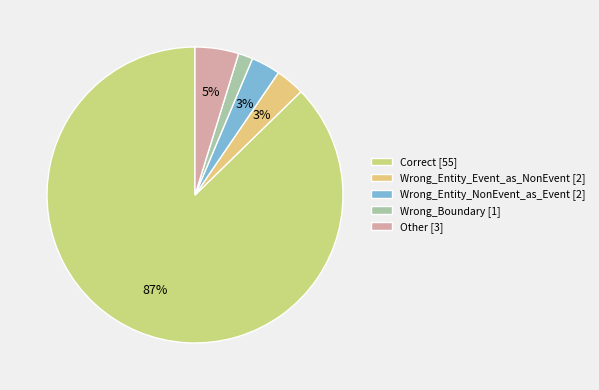

Does any single category account for the majority?

Yes